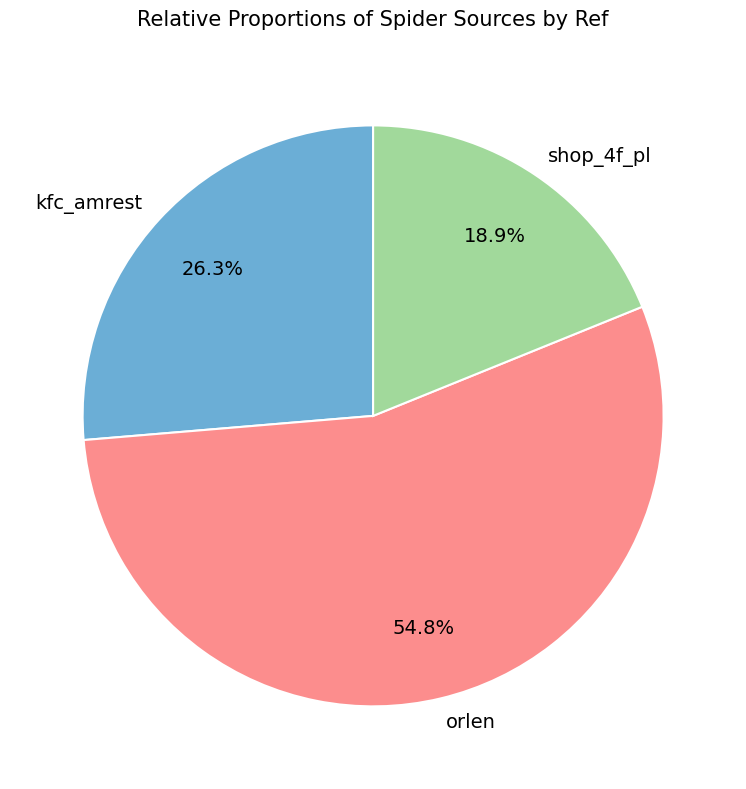

How many slices are in this pie chart?

3